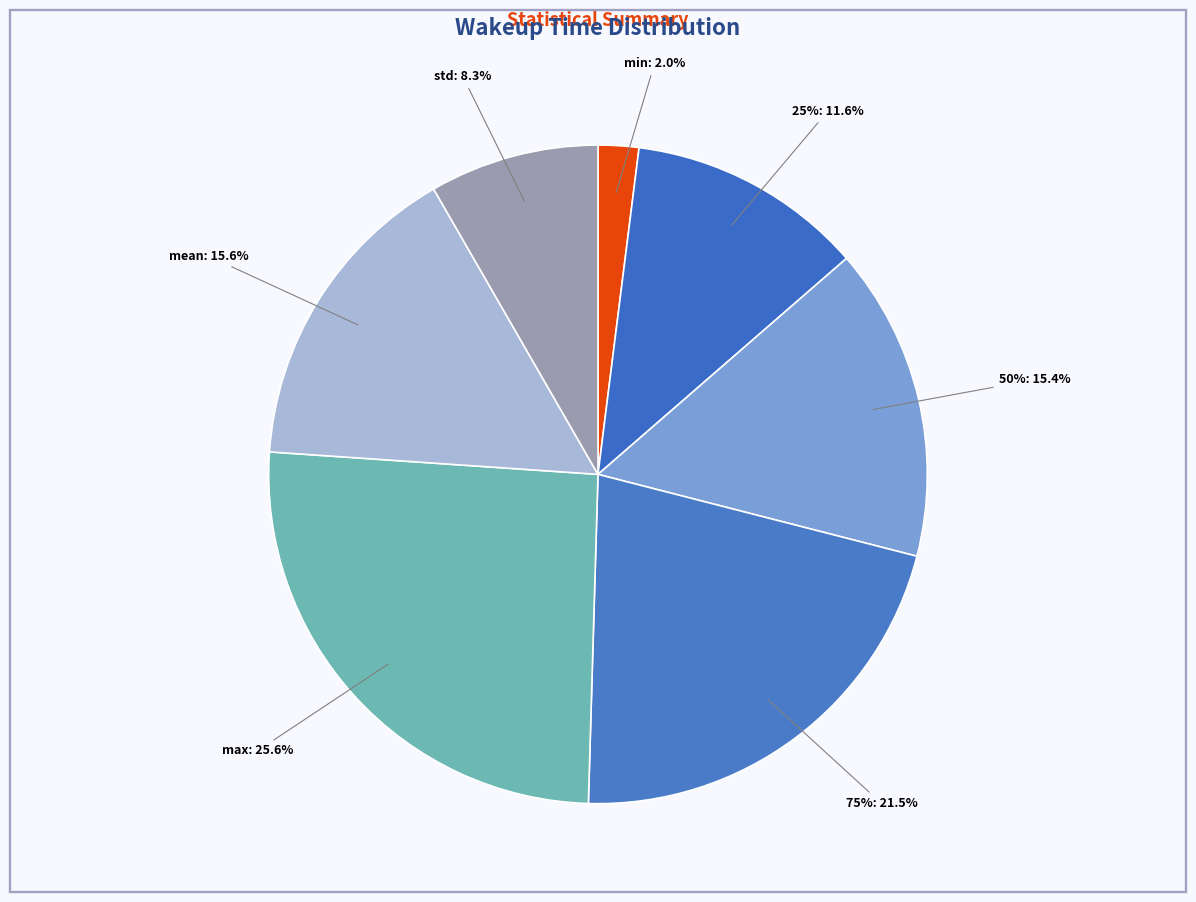

Is the sum of max and min greater than half?

No